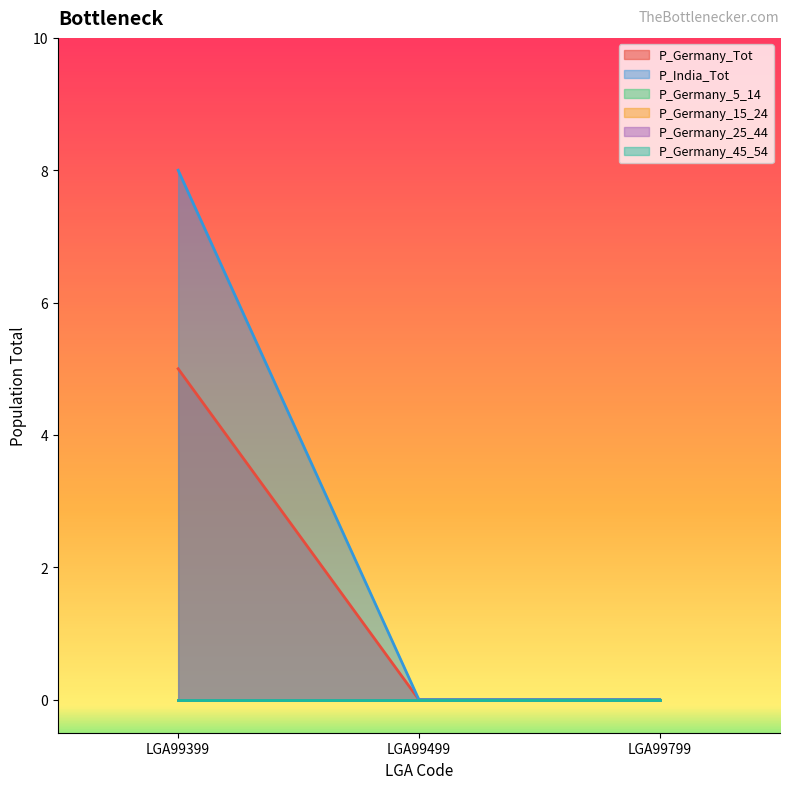

Reading left to right, extract all data points from this chart.

P_Germany_Tot: 5	0	0
P_India_Tot: 8	0	0
P_Germany_5_14: 0	0	0
P_Germany_15_24: 0	0	0
P_Germany_25_44: 0	0	0
P_Germany_45_54: 0	0	0